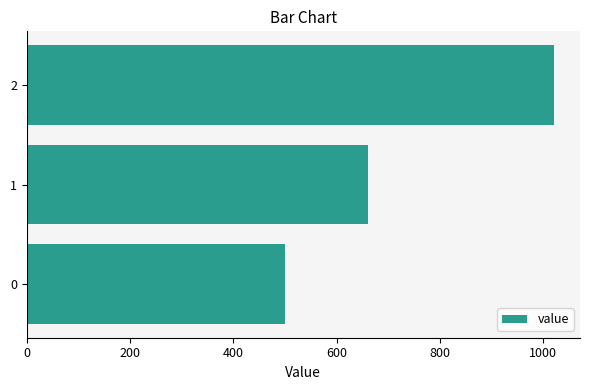

List the labels in order of value, largest first.

2, 1, 0